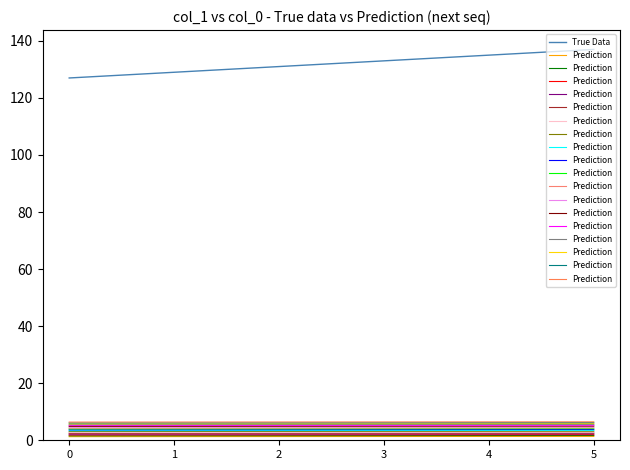

List the series in order of their peak value, highest first.

True Data, Prediction